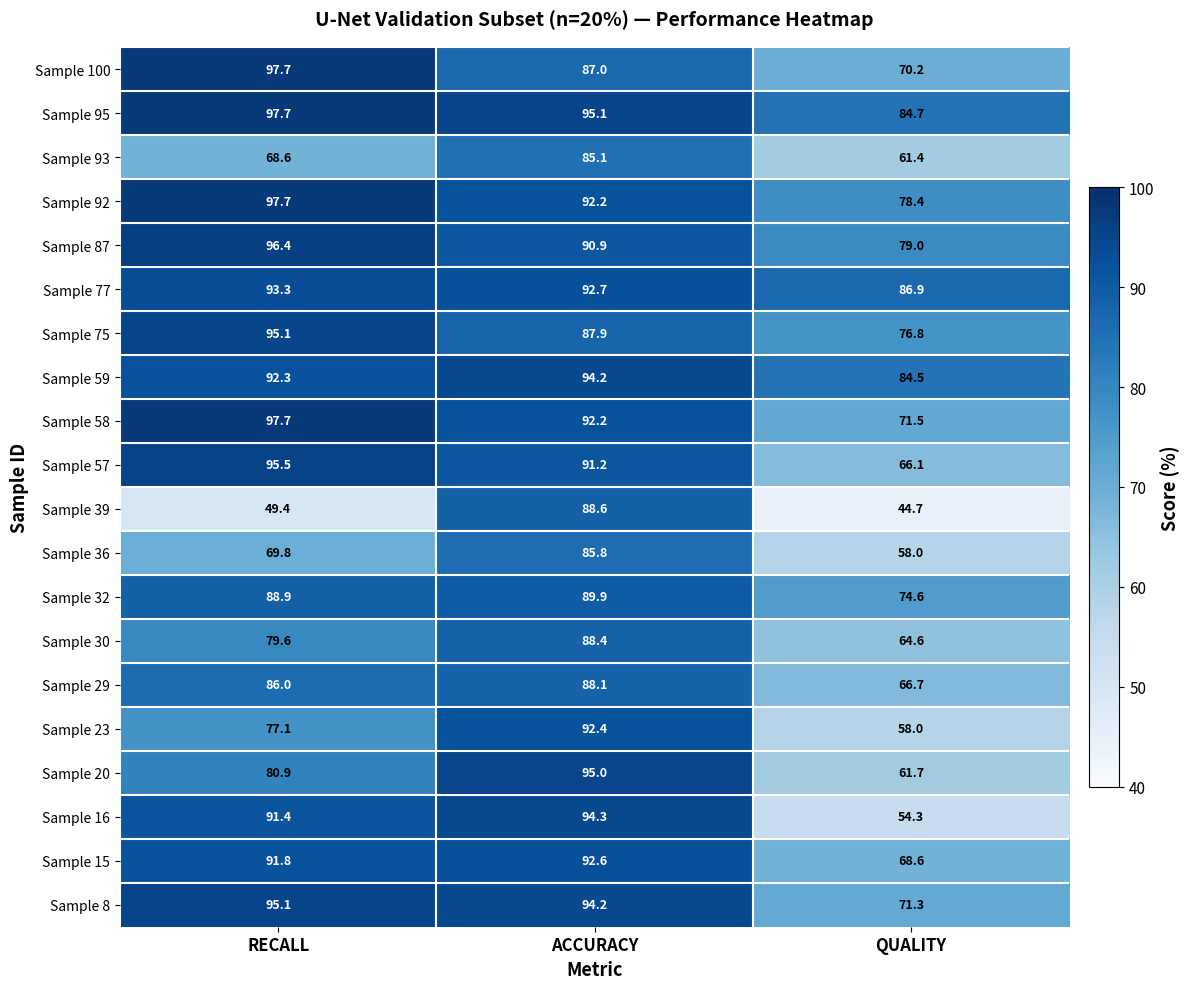

Which series has the widest spread of values?

Sample 39